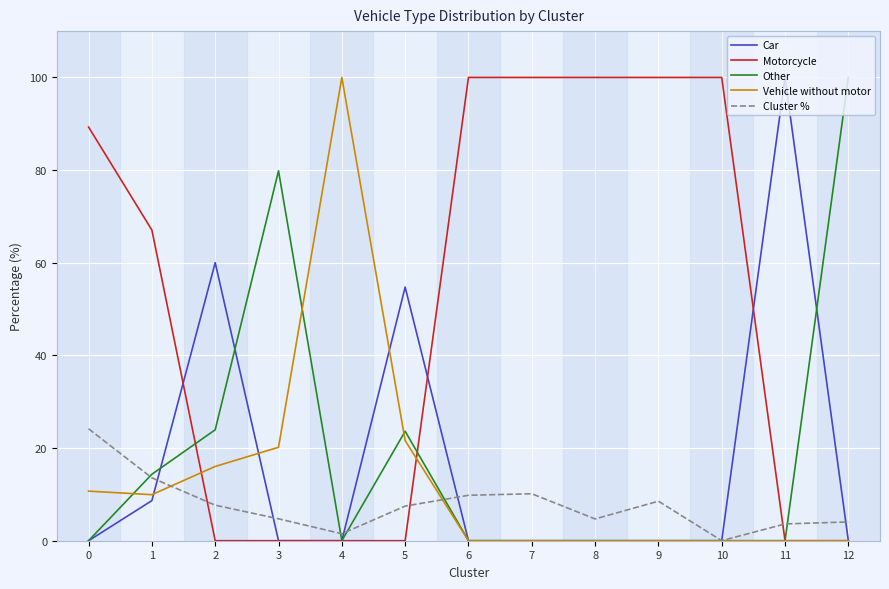

The value of Vehicle without motor at 3 is 20.2. True or false?

True